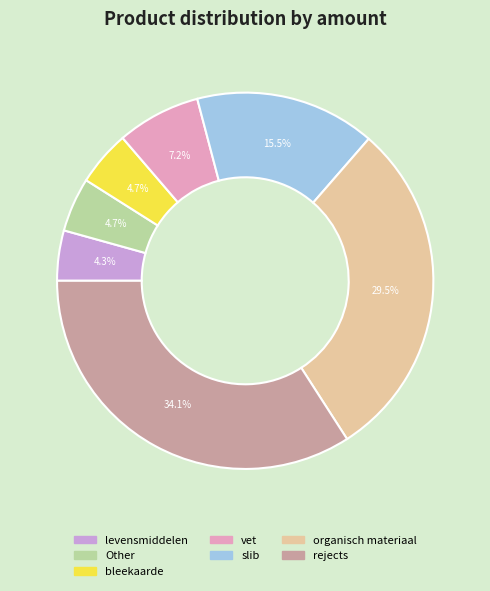

Does Other represent more than half of the total?

No